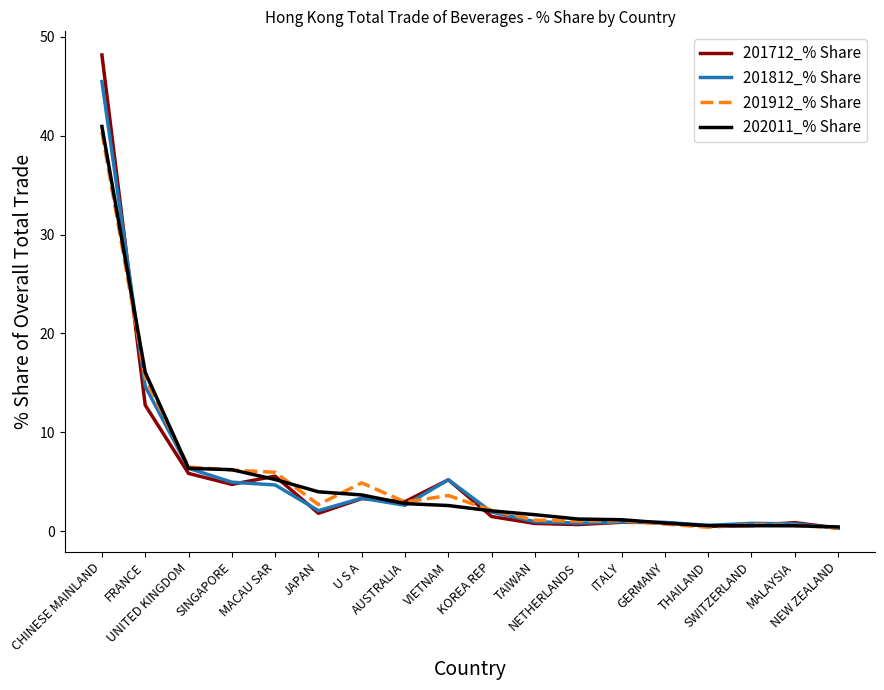

Which series has the largest range (max minus min)?

201712_% Share